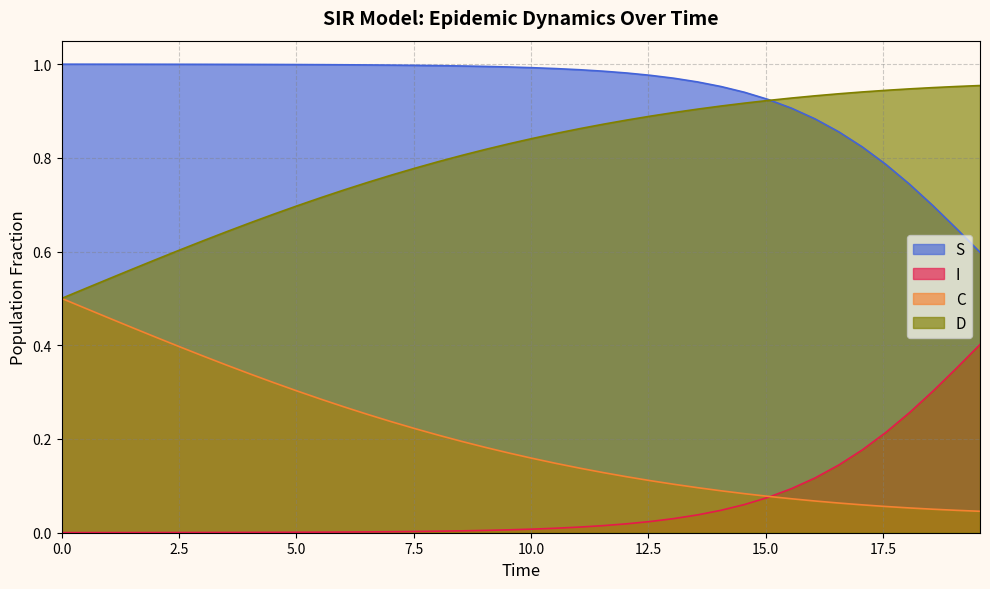

Does the chart display data point markers on the line(s)?

No